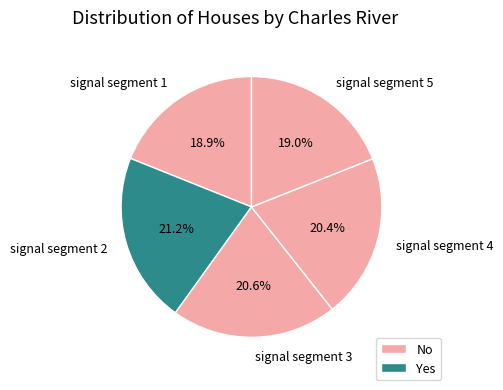

Between signal segment 1 and signal segment 2, which is larger?

signal segment 2